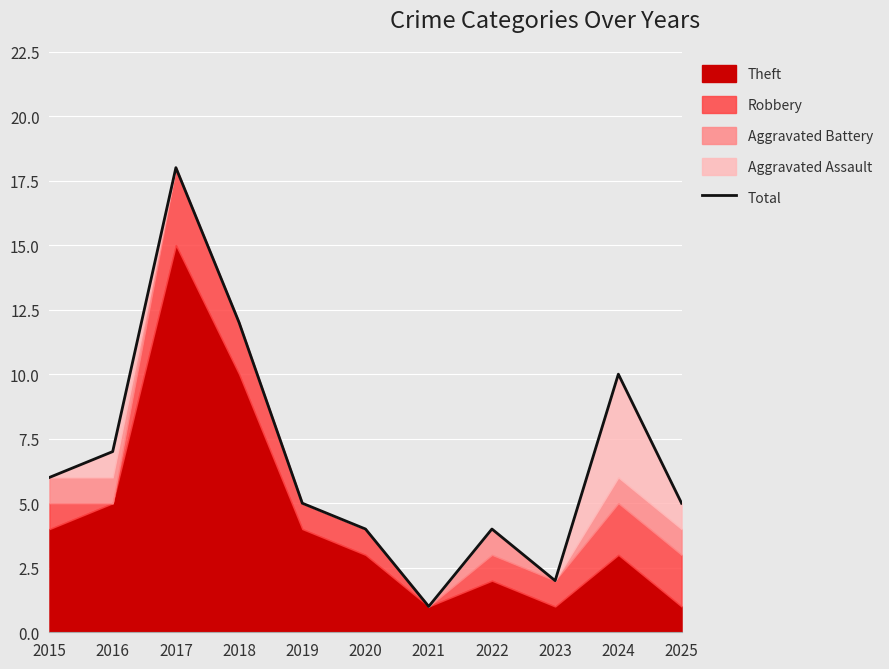

How many lines are shown in the chart?

1